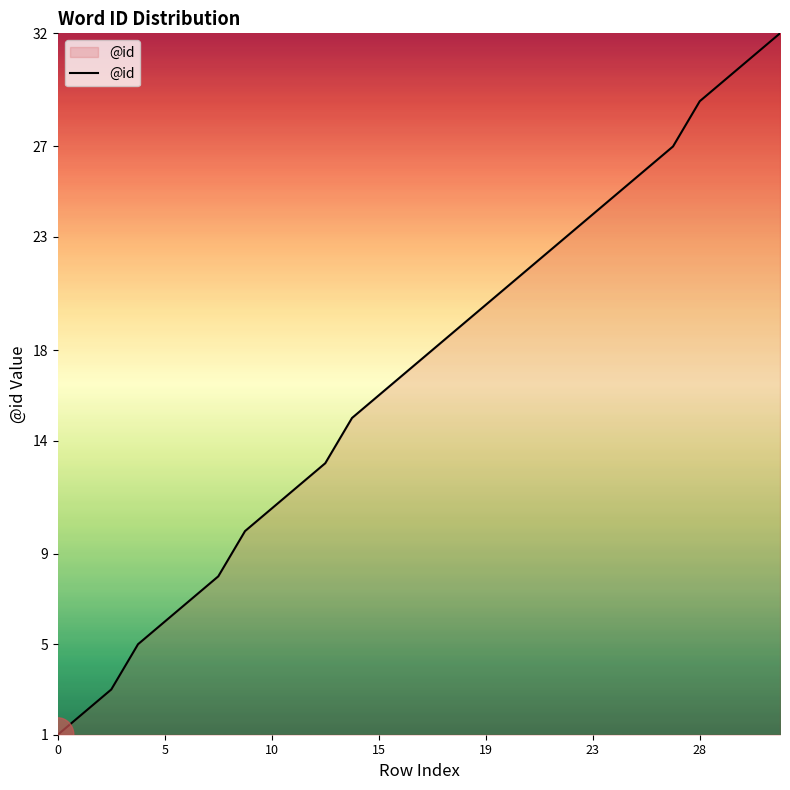

What is the maximum value shown in the chart?

32